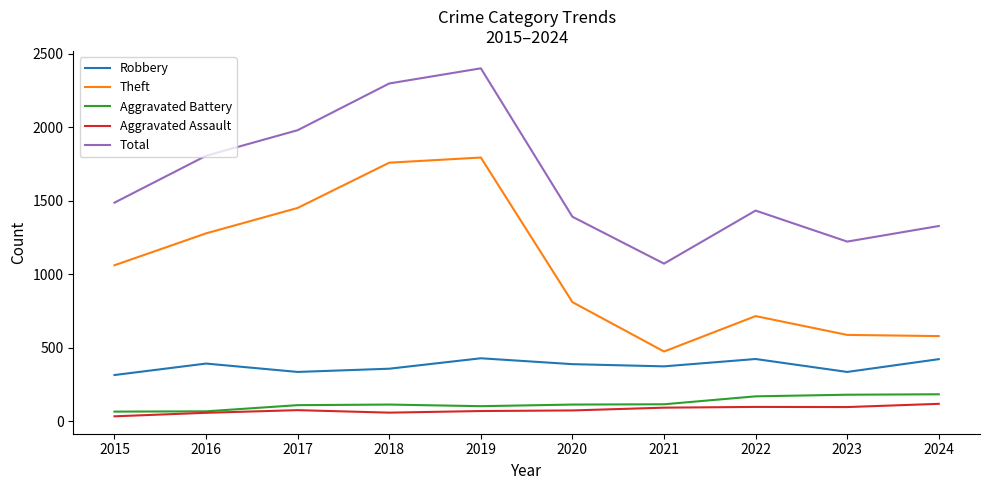

Is the value of Theft at 2020 greater than the value of Robbery at 2022?

Yes